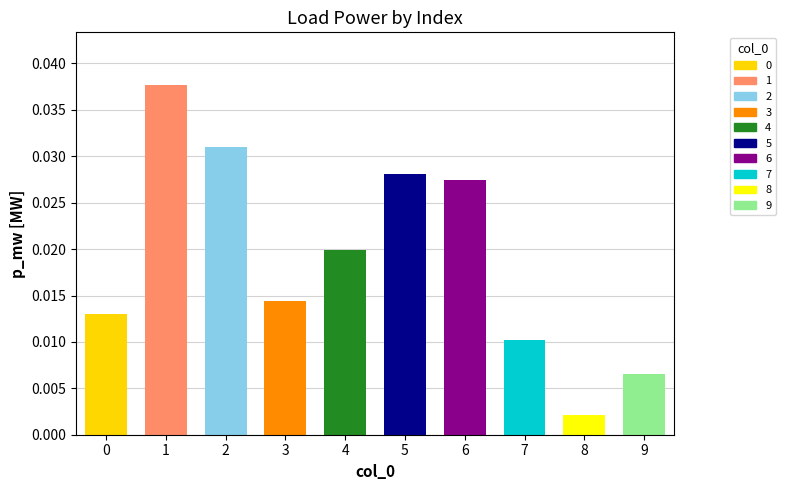

Where is the data nearest to the value 0?

8